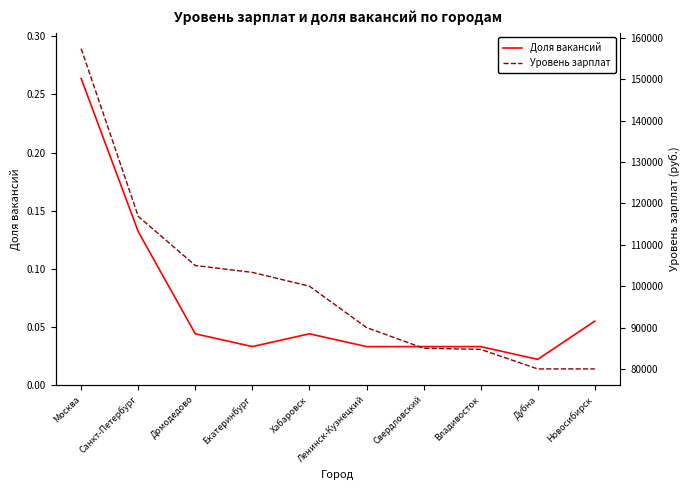

Count the number of data series in this chart.

2